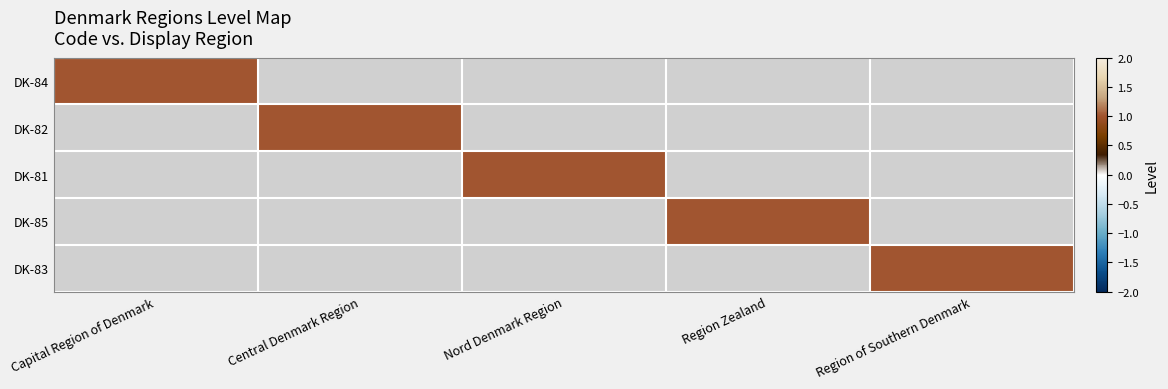

Reading left to right, list all the values displayed in this chart.

DK-84: Capital Region of Denmark=1	Central Denmark Region=0	Nord Denmark Region=0	Region Zealand=0	Region of Southern Denmark=0
DK-82: Capital Region of Denmark=0	Central Denmark Region=1	Nord Denmark Region=0	Region Zealand=0	Region of Southern Denmark=0
DK-81: Capital Region of Denmark=0	Central Denmark Region=0	Nord Denmark Region=1	Region Zealand=0	Region of Southern Denmark=0
DK-85: Capital Region of Denmark=0	Central Denmark Region=0	Nord Denmark Region=0	Region Zealand=1	Region of Southern Denmark=0
DK-83: Capital Region of Denmark=0	Central Denmark Region=0	Nord Denmark Region=0	Region Zealand=0	Region of Southern Denmark=1